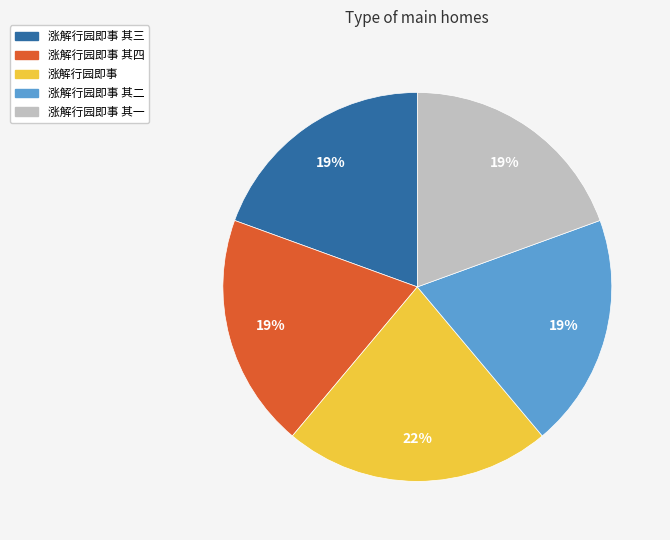

Is there any slice that represents more than half of the pie?

No